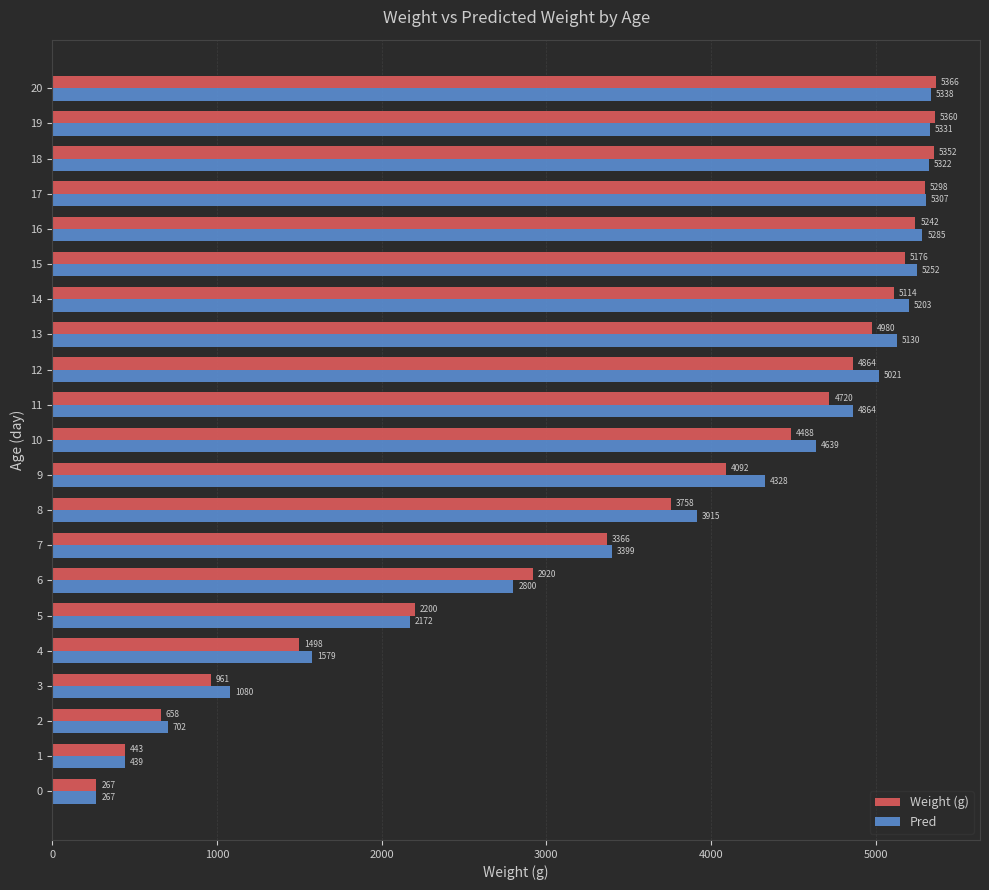

At which category does the chart reach its peak across all series?

20